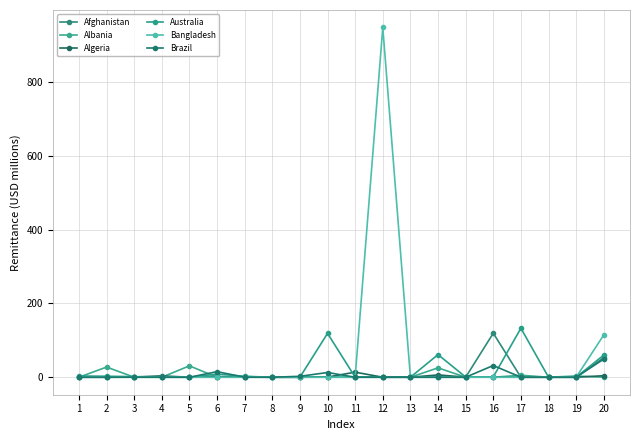

Which series has the largest range (max minus min)?

Bangladesh